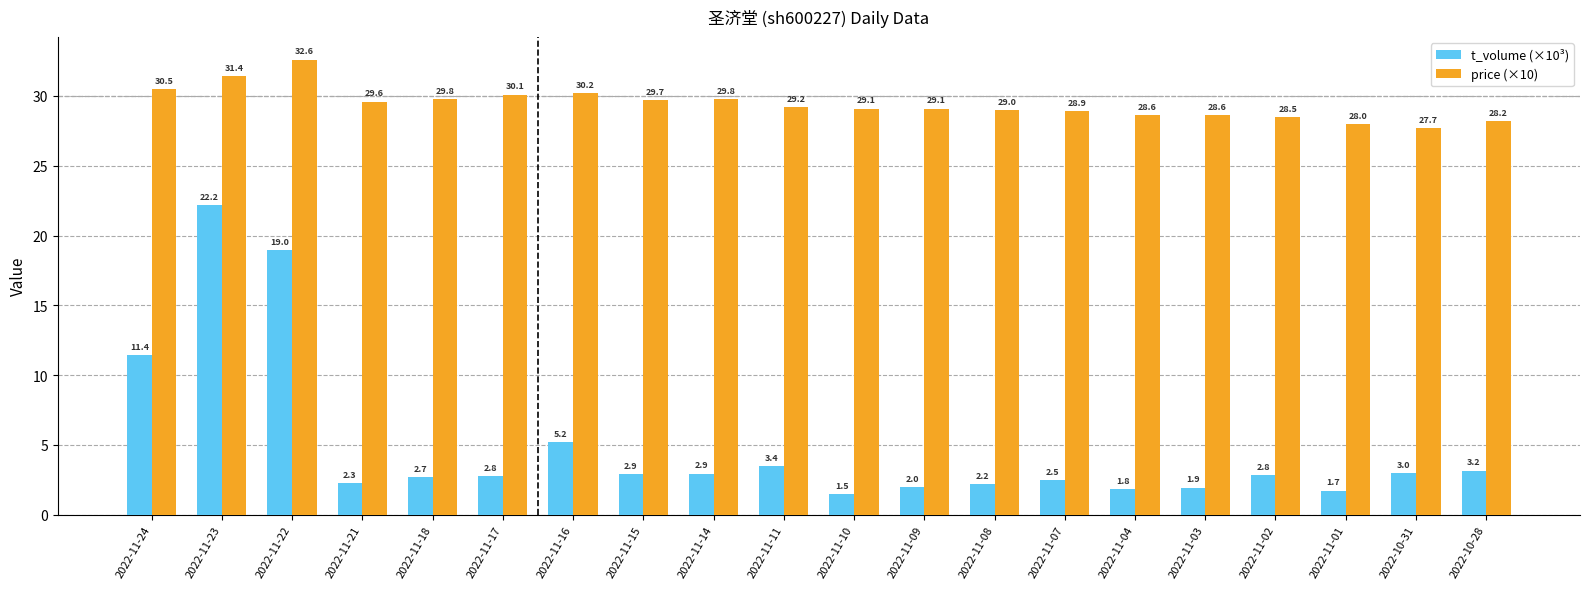

How many bars are there in total?

40